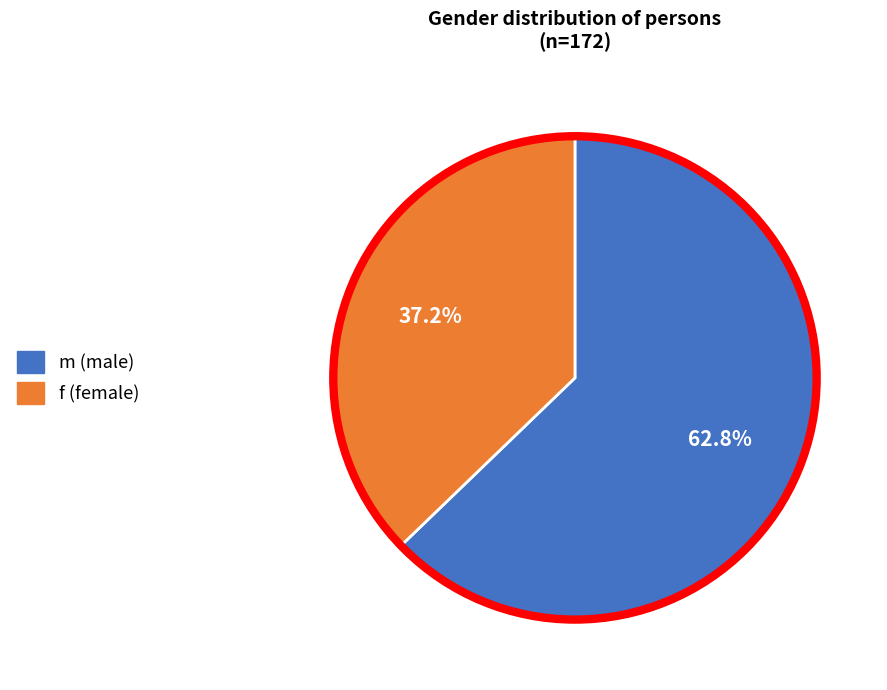

To the nearest percent, what is the difference between the largest and smallest slice percentages?

26%